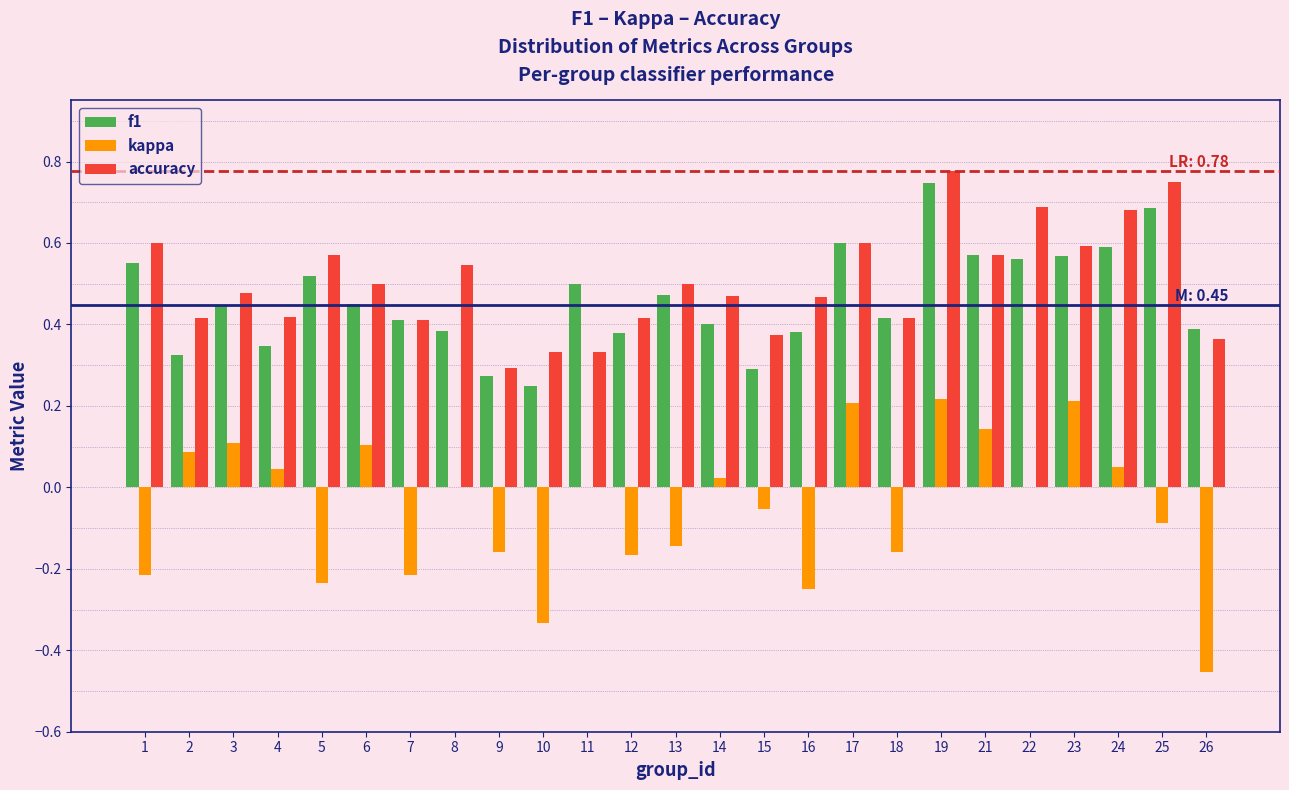

What is the sum of the accuracy values at 16 and 8?

1.0